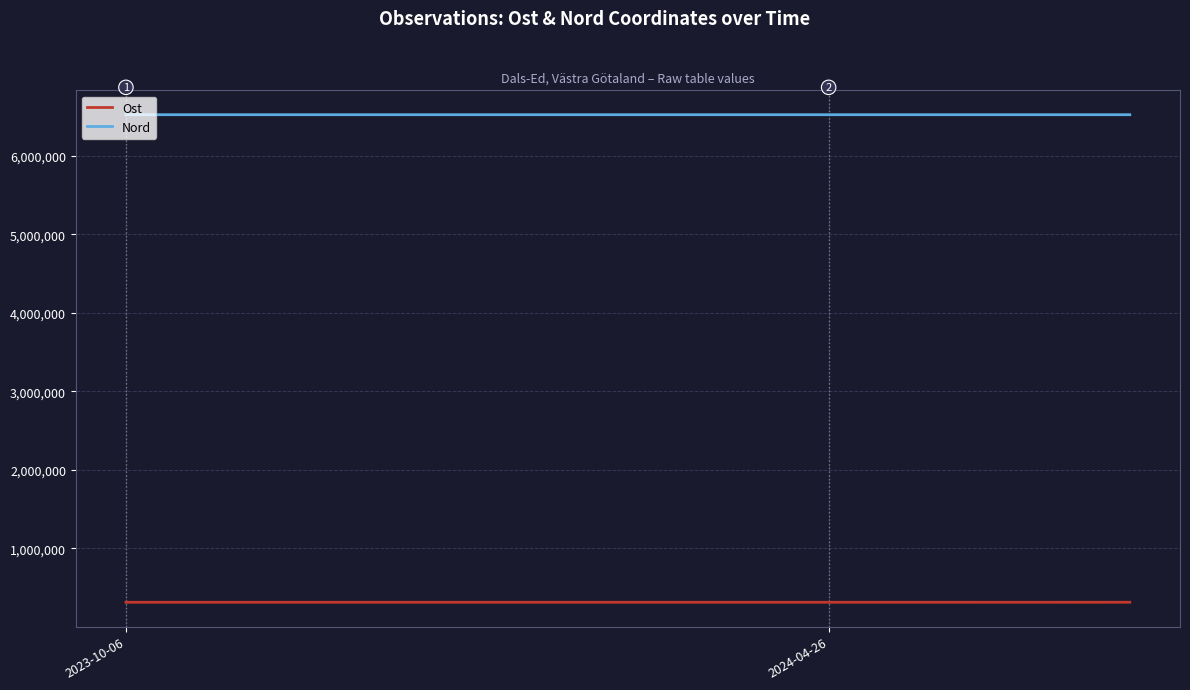

Rank the series by their maximum value, from highest to lowest.

Nord, Ost